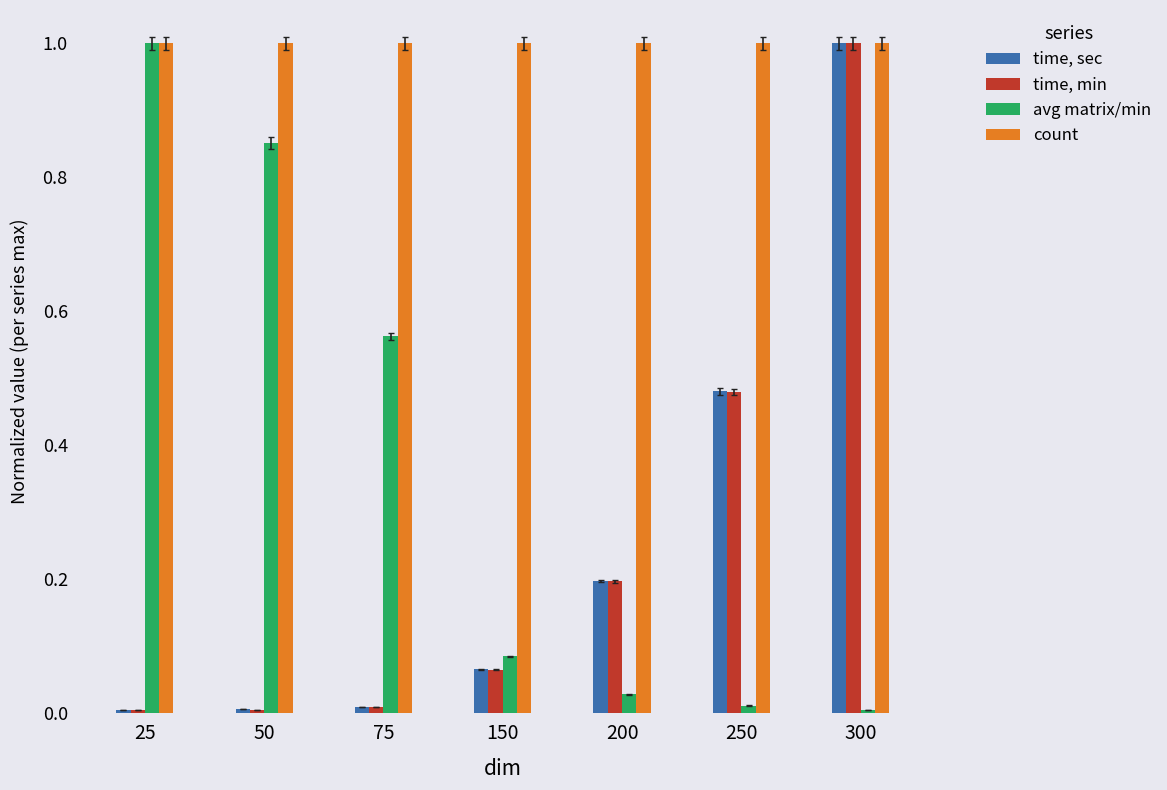

Rank the series at 200 from lowest to highest value.

avg matrix/min, time, min, time, sec, count